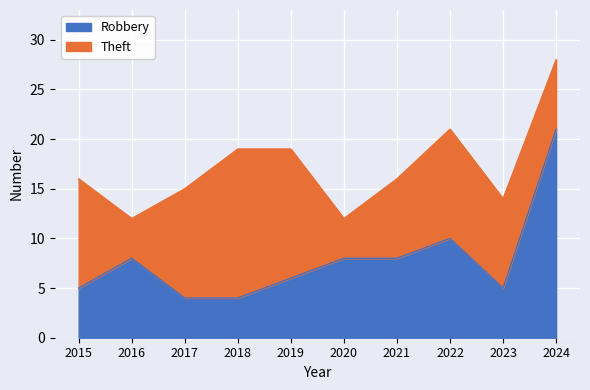

What is the total value across all series at 2022?

21